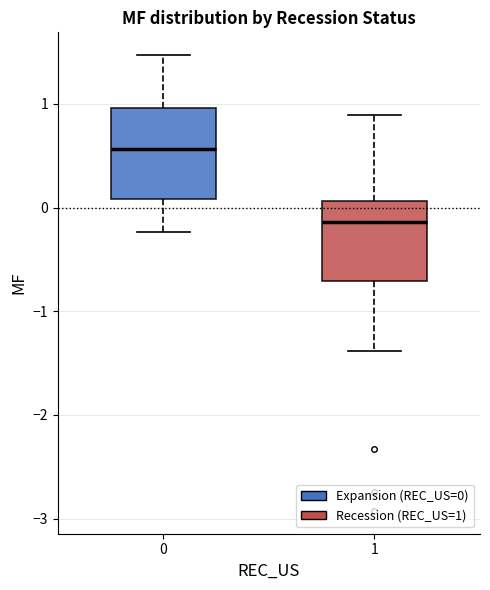

Where does the median line of the box at x = 1 sit on the y-axis? The values are not printed on the chart, so give them approximately, as read against the axis.

-0.1